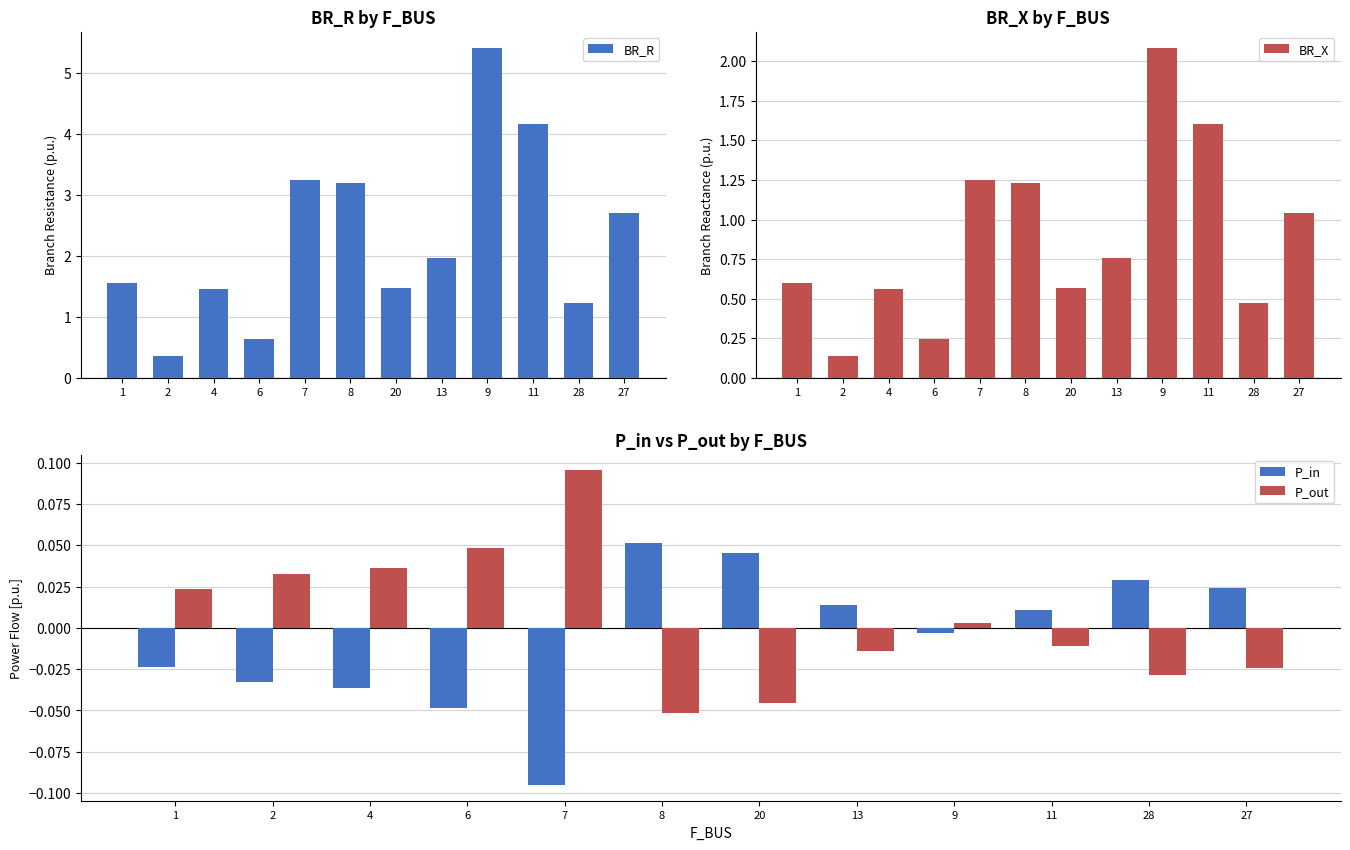

What is the difference between the second highest and minimum values in the P_in series?

0.1